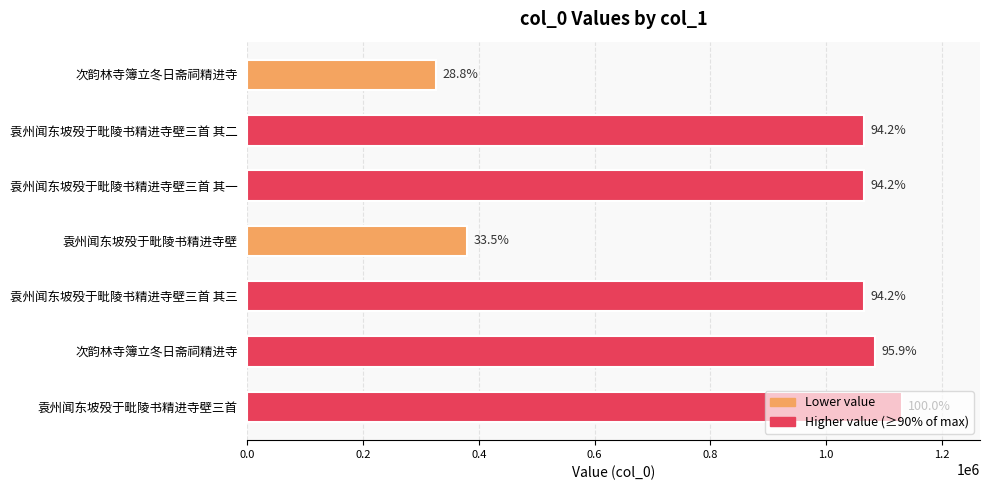

How many bars are there in total?

7